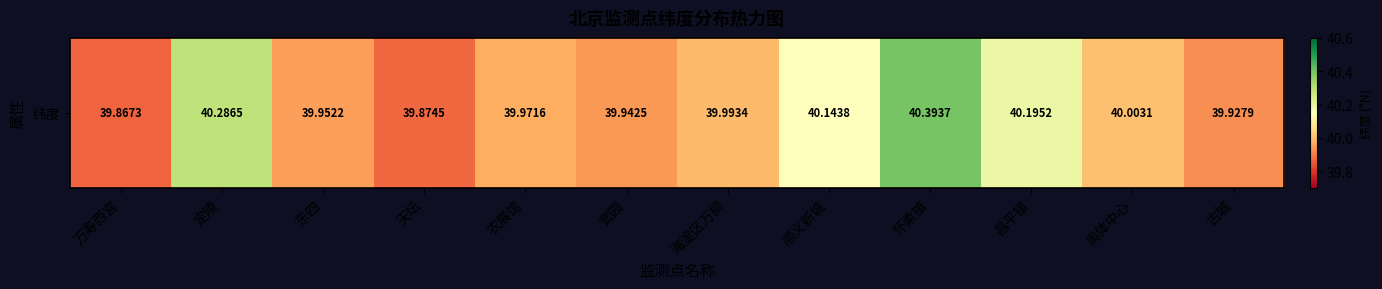

What is the smallest value displayed?

39.9